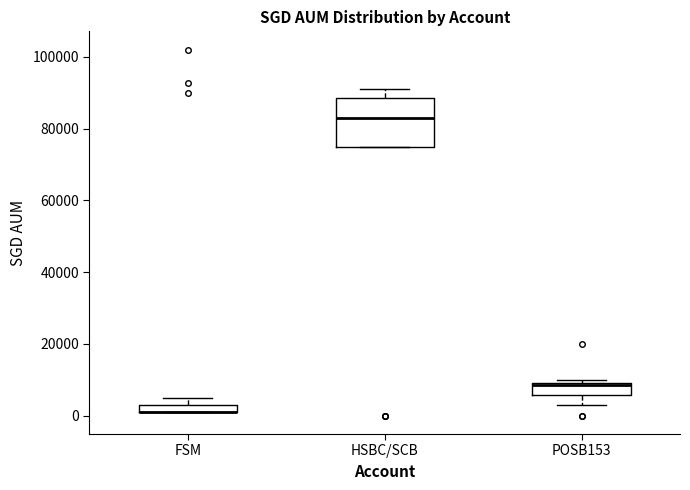

Where is the lower edge of the box for HSBC/SCB on the y-axis? The values are not printed on the chart, so give them approximately, as read against the axis.

76000